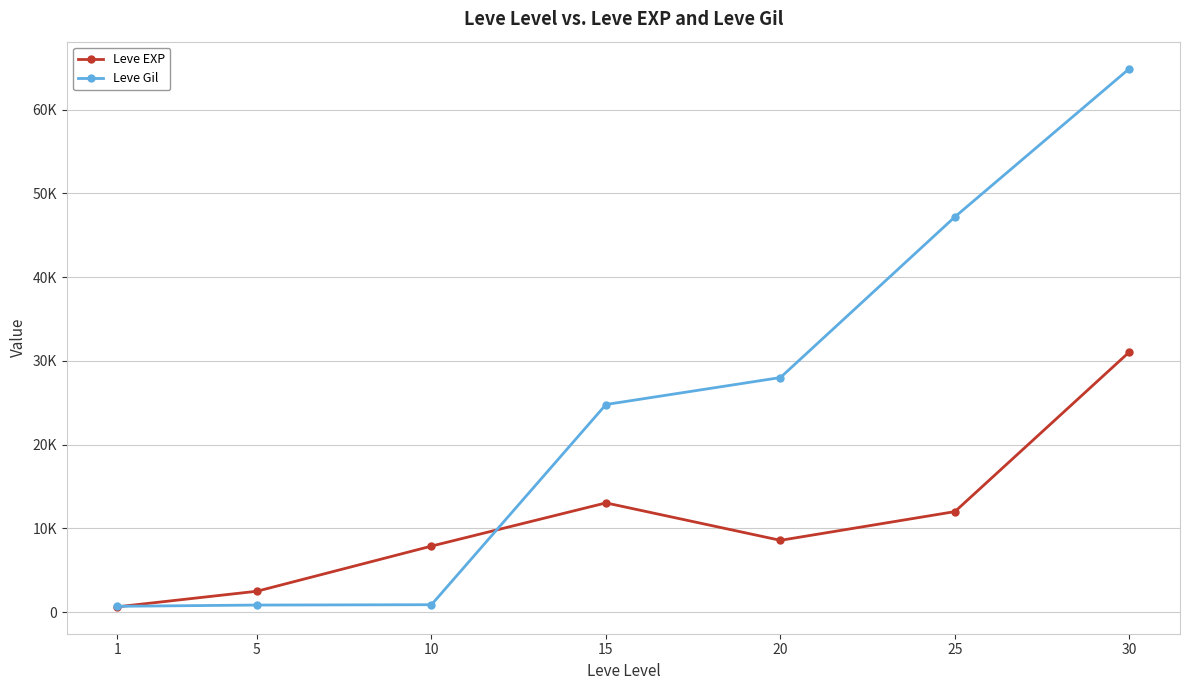

Which series has the largest range (max minus min)?

Leve Gil